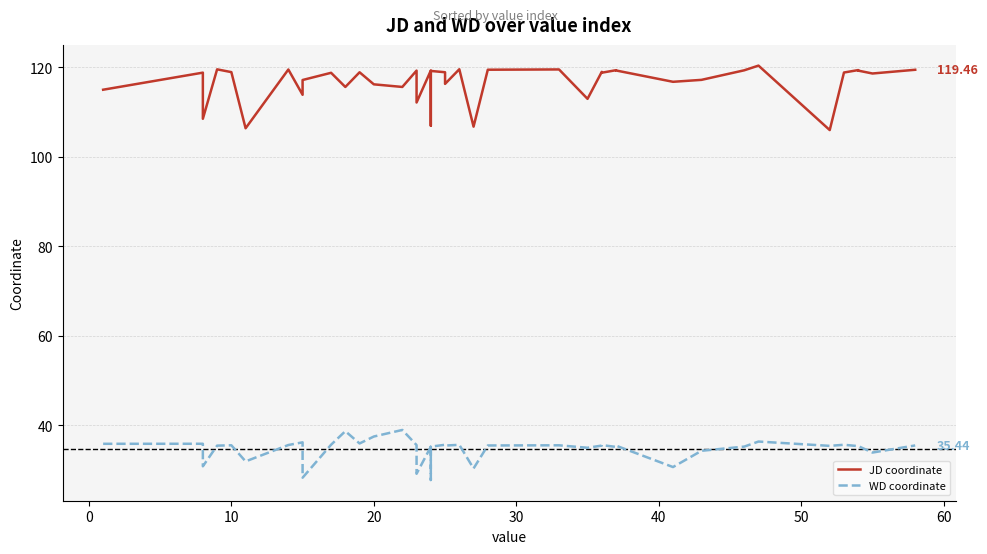

What is the sum of all JD values?

4664.8